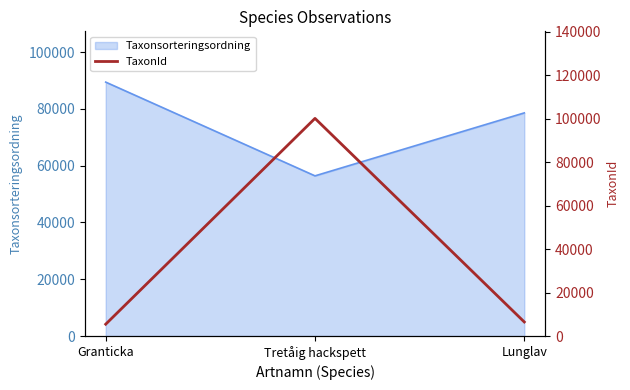

Rank the categories by Taxonsorteringsordning value from highest to lowest.

Granticka, Lunglav, Tretåig hackspett